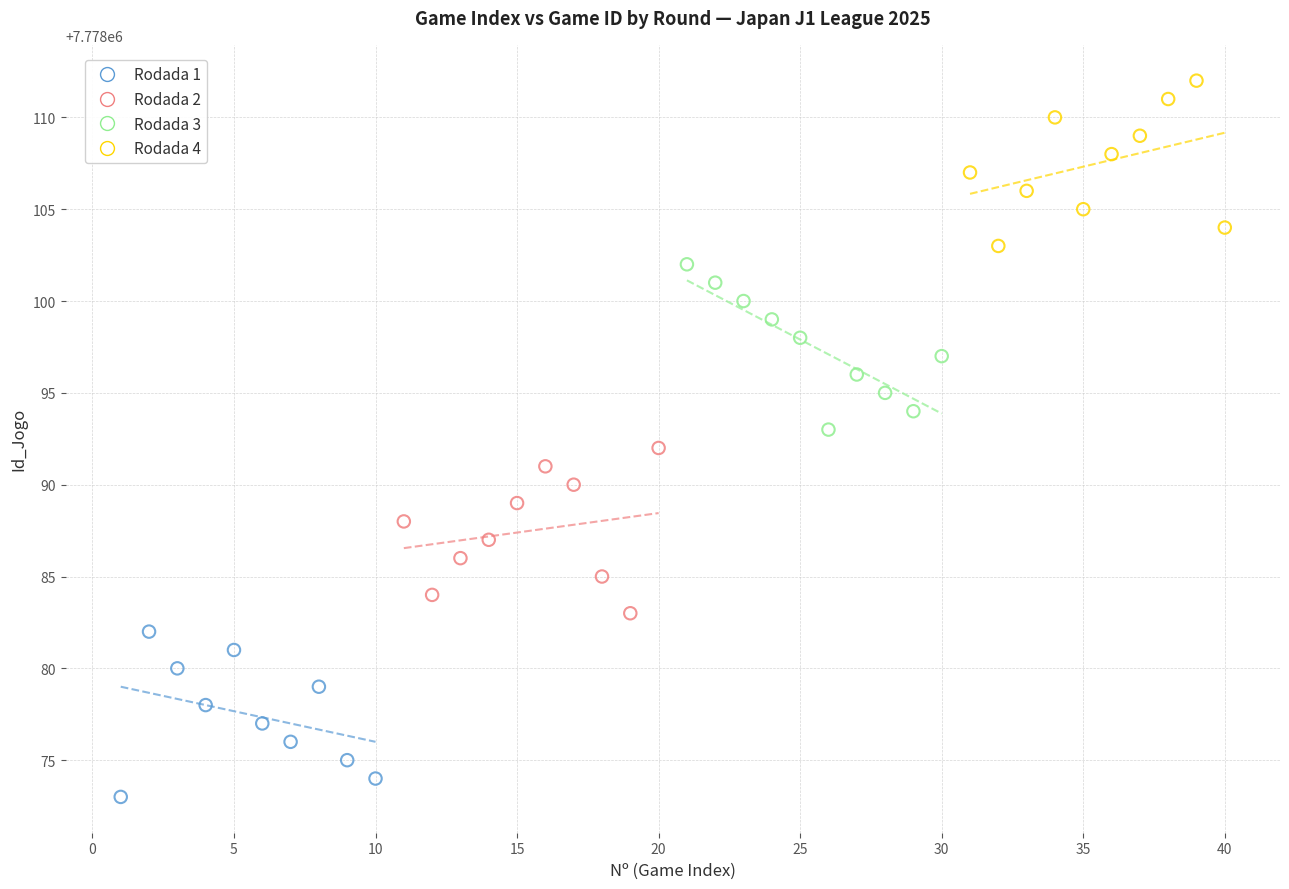

Which series reaches the maximum Y coordinate?

Rodada 4